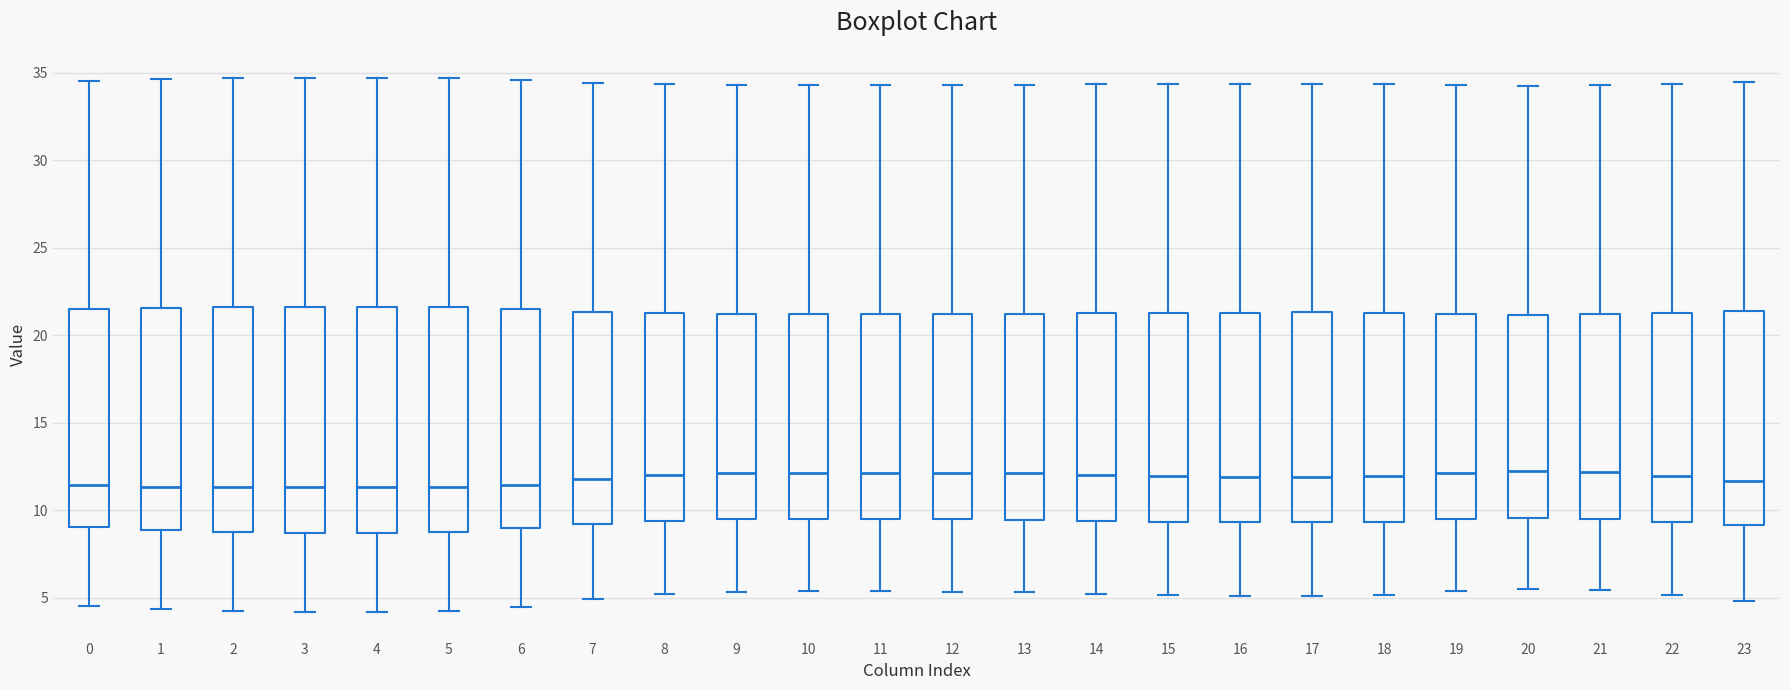

Reading left to right, transcribe this box plot: for each box, give where its median line is, the range the box spans, and where its two whiskers end, as read against the y-axis. The values are not printed on the chart, so give them approximately, as read against the axis.

0: median 11.5, box 9.0 to 21.5, whiskers 4.5 to 34.5
1: median 11.5, box 9.0 to 21.5, whiskers 4.5 to 34.5
2: median 11.5, box 9.0 to 21.5, whiskers 4.5 to 34.5
3: median 11.5, box 8.5 to 21.5, whiskers 4.0 to 34.5
4: median 11.5, box 8.5 to 21.5, whiskers 4.0 to 34.5
5: median 11.5, box 9.0 to 21.5, whiskers 4.5 to 34.5
6: median 11.5, box 9.0 to 21.5, whiskers 4.5 to 34.5
7: median 12.0, box 9.0 to 21.5, whiskers 5.0 to 34.5
8: median 12.0, box 9.5 to 21.5, whiskers 5.0 to 34.5
9: median 12.0, box 9.5 to 21.0, whiskers 5.5 to 34.5
10: median 12.0, box 9.5 to 21.0, whiskers 5.5 to 34.5
11: median 12.0, box 9.5 to 21.0, whiskers 5.5 to 34.5
12: median 12.0, box 9.5 to 21.0, whiskers 5.5 to 34.5
13: median 12.0, box 9.5 to 21.0, whiskers 5.5 to 34.5
14: median 12.0, box 9.5 to 21.5, whiskers 5.0 to 34.5
15: median 12.0, box 9.5 to 21.5, whiskers 5.0 to 34.5
16: median 12.0, box 9.5 to 21.5, whiskers 5.0 to 34.5
17: median 12.0, box 9.5 to 21.5, whiskers 5.0 to 34.5
18: median 12.0, box 9.5 to 21.5, whiskers 5.0 to 34.5
19: median 12.0, box 9.5 to 21.0, whiskers 5.5 to 34.5
20: median 12.0, box 9.5 to 21.0, whiskers 5.5 to 34.5
21: median 12.0, box 9.5 to 21.0, whiskers 5.5 to 34.5
22: median 12.0, box 9.5 to 21.5, whiskers 5.0 to 34.5
23: median 11.5, box 9.0 to 21.5, whiskers 5.0 to 34.5